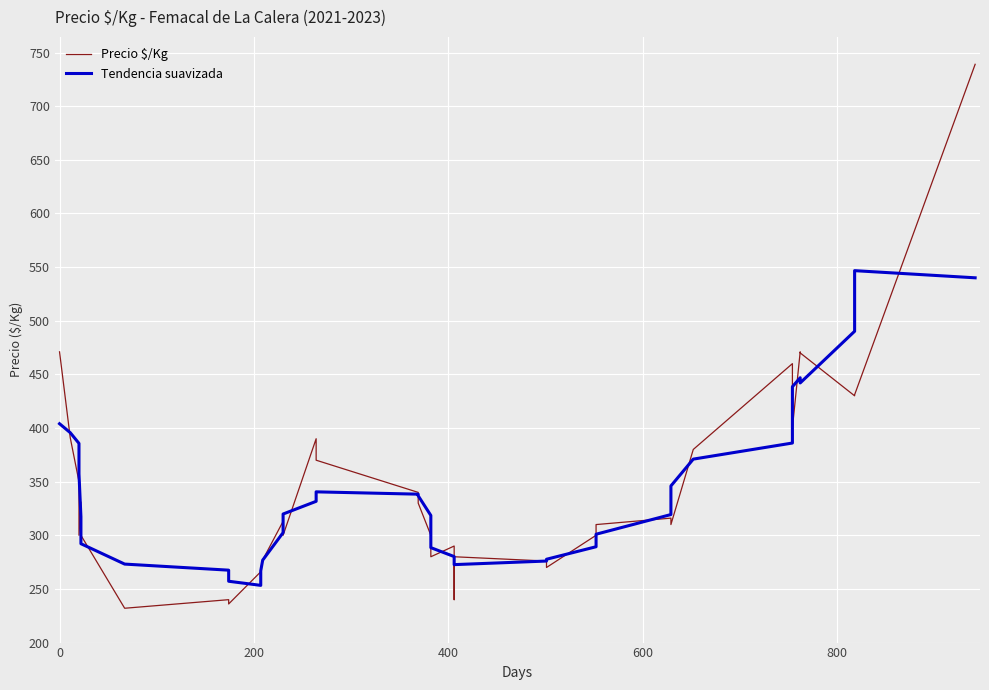

True or false: Precio $/Kg has a value of 198.7 at 37.

False